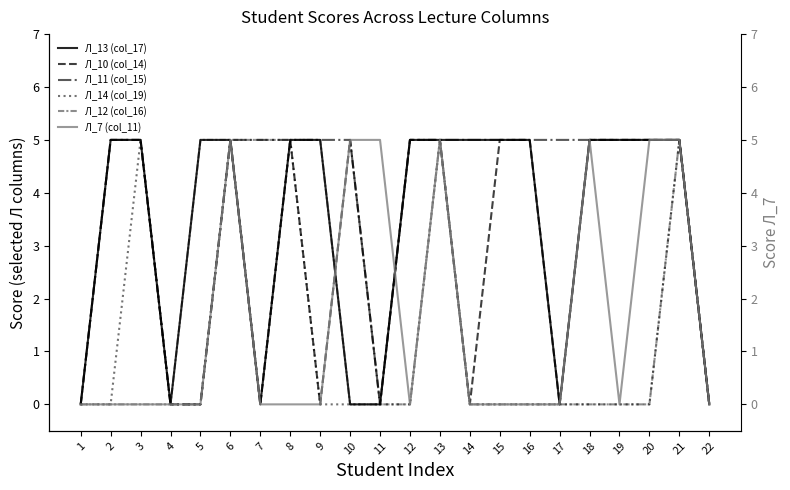

List the labels in order of Л_14 (col_19) value, smallest first.

1, 2, 4, 5, 7, 9, 10, 11, 12, 14, 15, 16, 17, 18, 19, 20, 22, 3, 6, 8, 13, 21